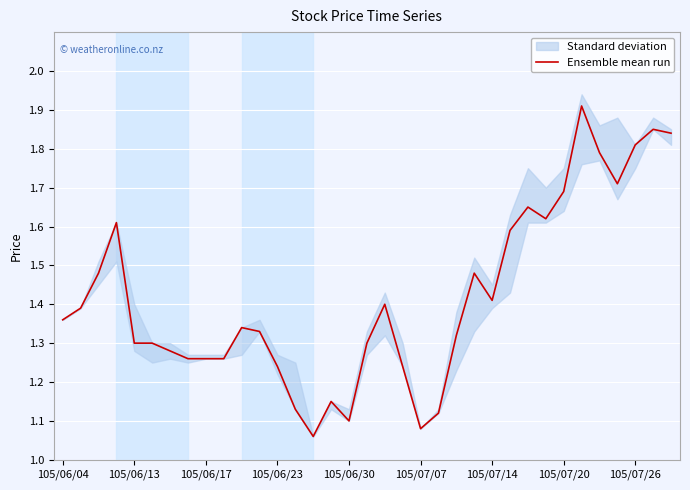

The Ensemble mean run series shows 1.4 at 105/07/14. True or false?

True